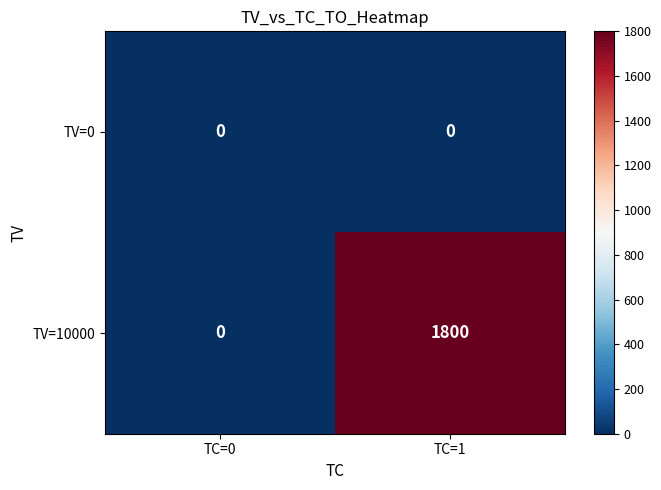

Is it true that TV=0 equals 0 at TC=0?

True